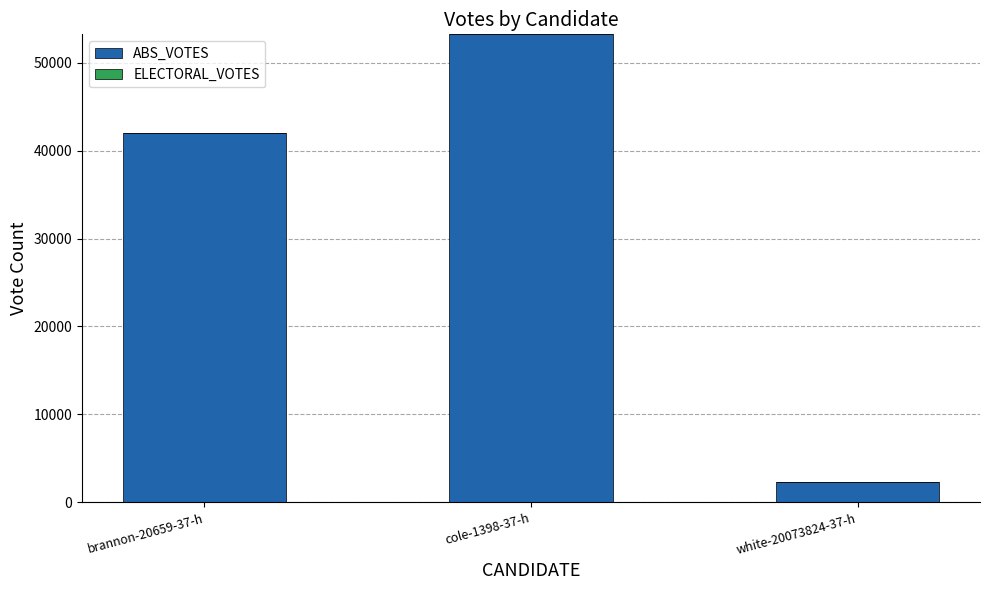

At which label is the value closest to 27766?

brannon-20659-37-h